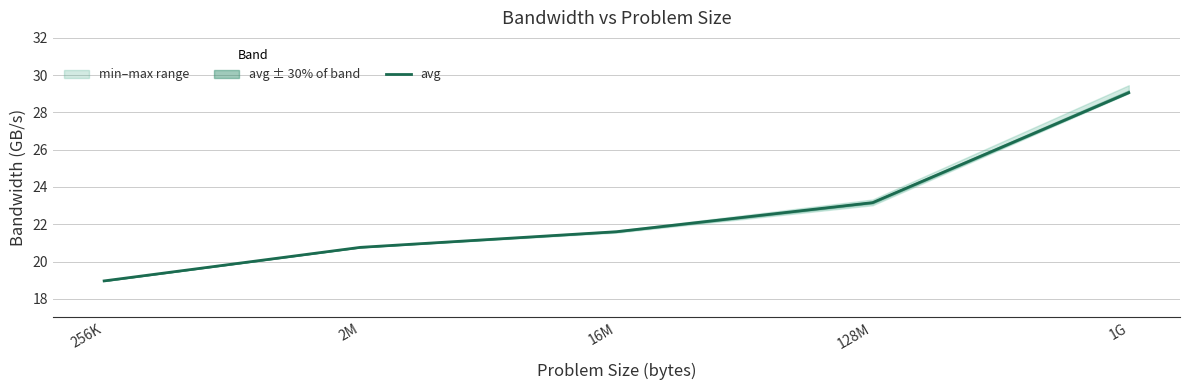

What value does the data have at 16M?

21.6